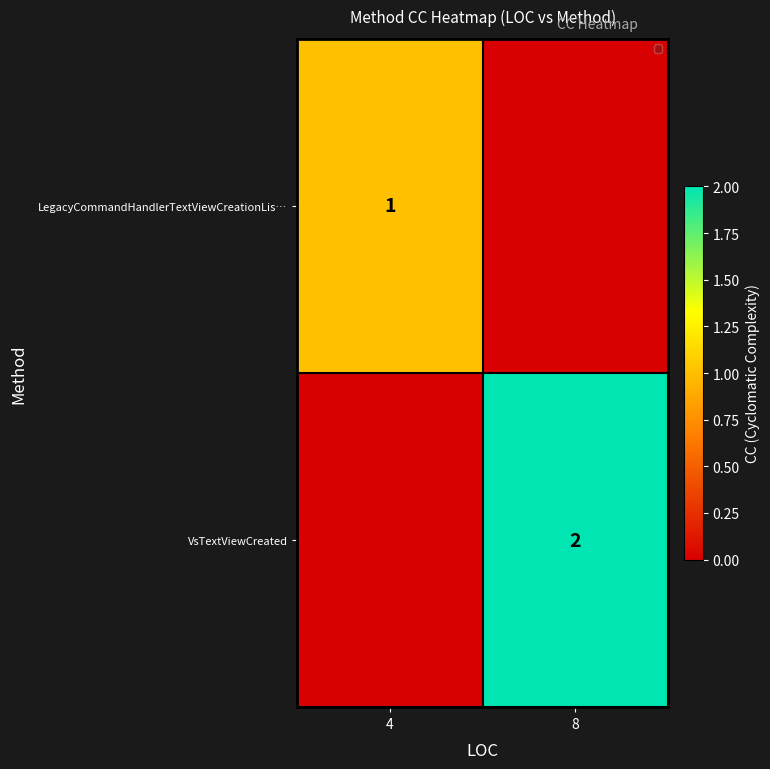

Which has a higher value, 4 or 8?

4